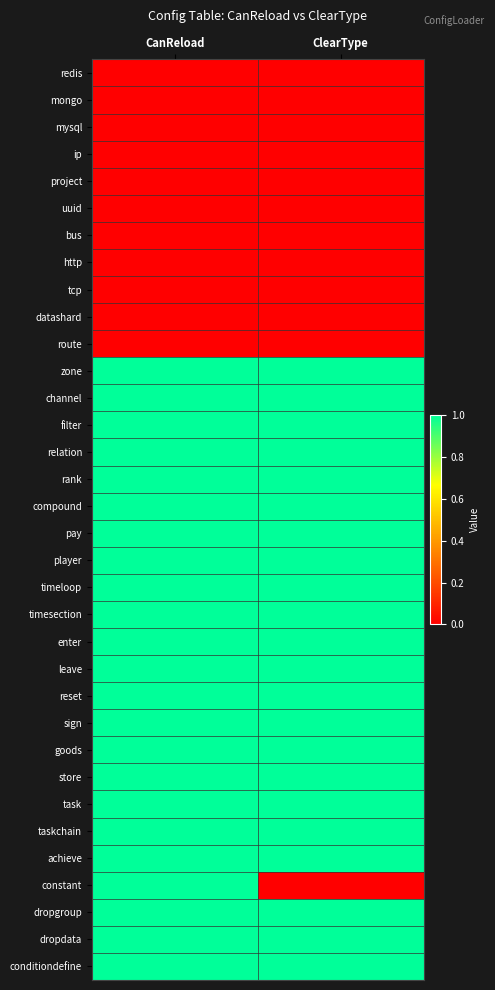

How many categories are shown in the chart?

2